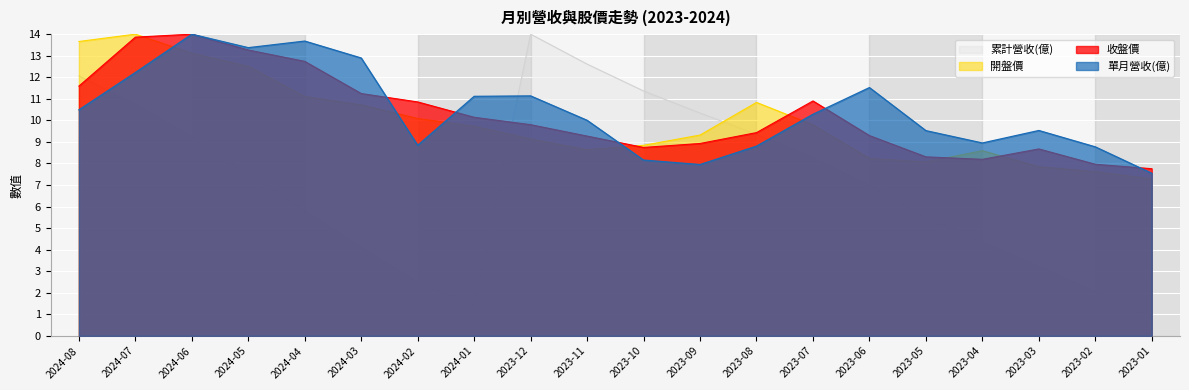

Which label corresponds to the largest value in the chart?

2023-12